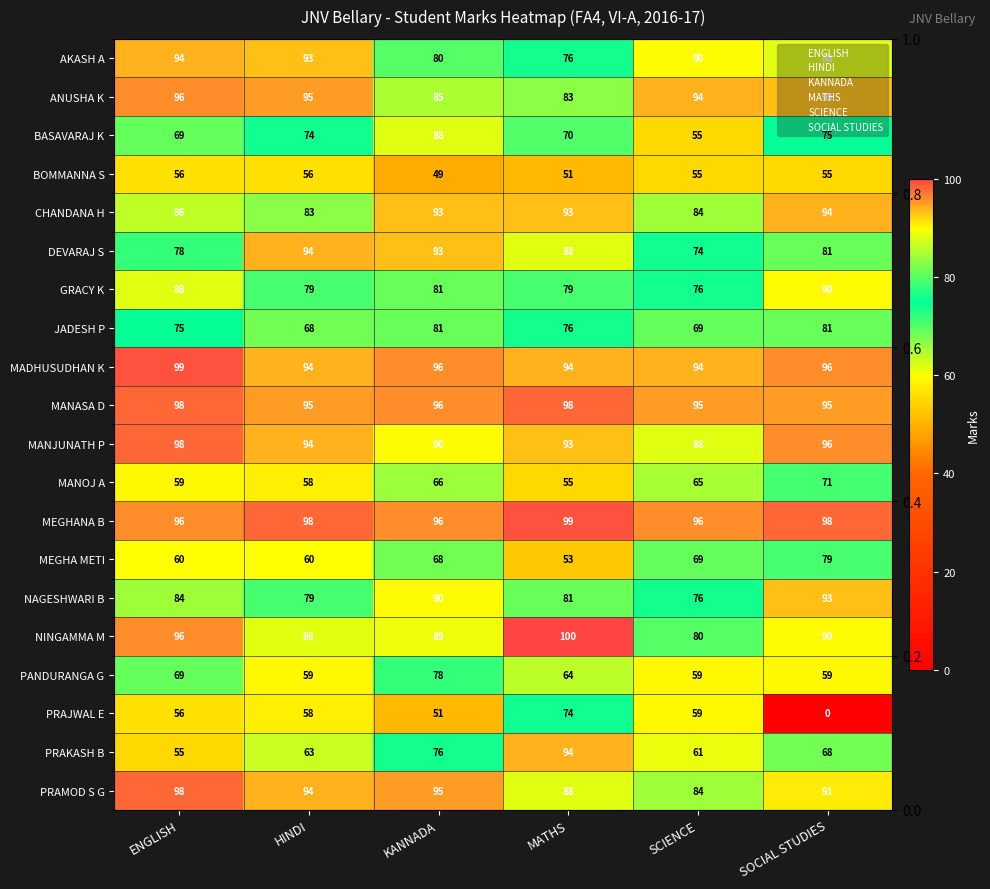

Between SCIENCE and ENGLISH, which is larger?

ENGLISH